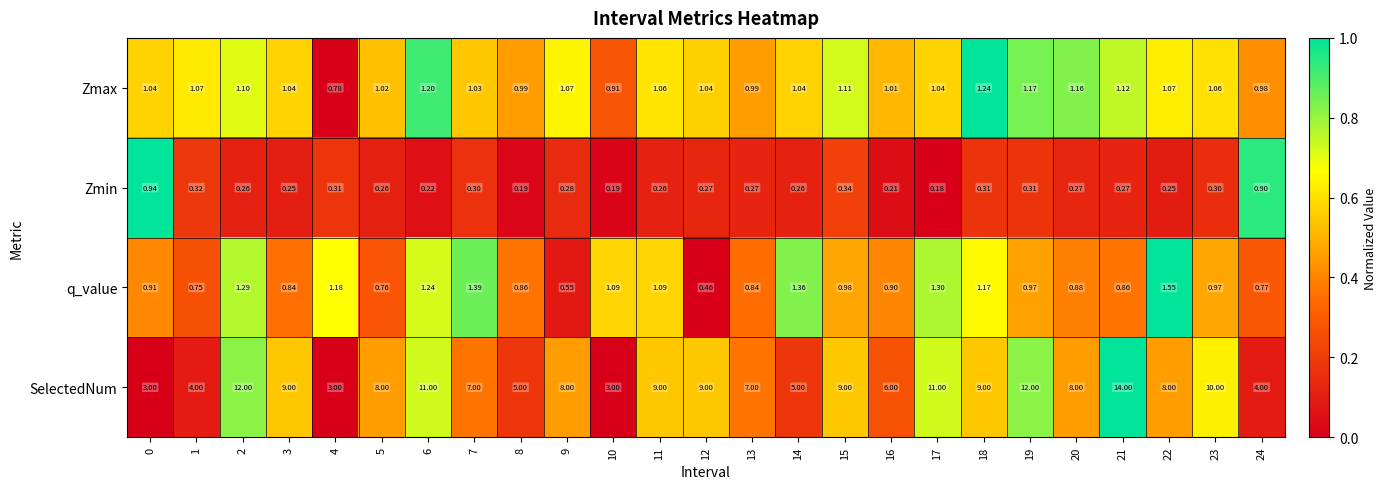

At 18, list the series in order from largest to smallest.

SelectedNum, Zmax, q_value, Zmin